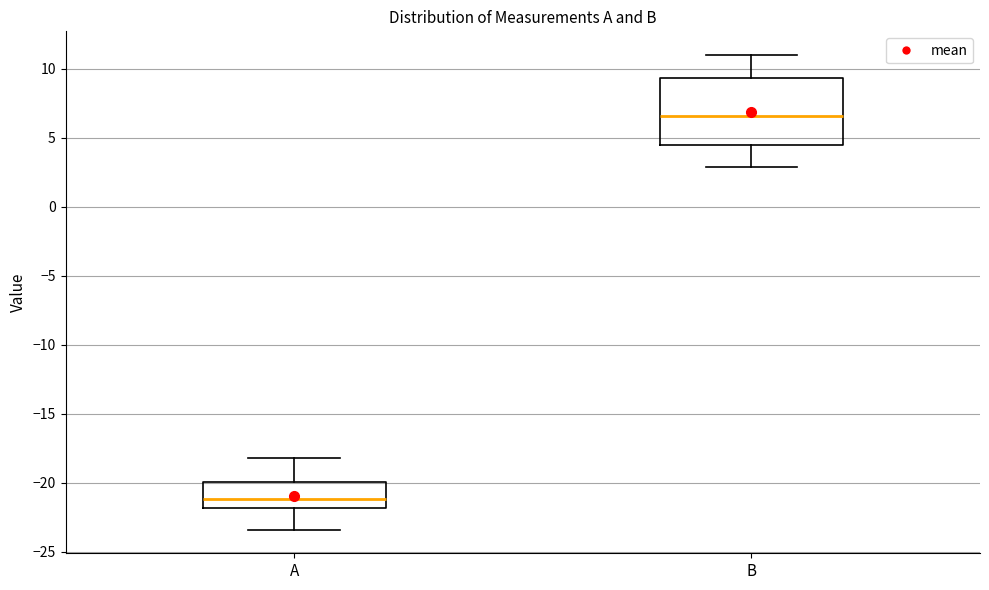

Where is the upper edge of the box for A on the y-axis? The values are not printed on the chart, so give them approximately, as read against the axis.

-20.0